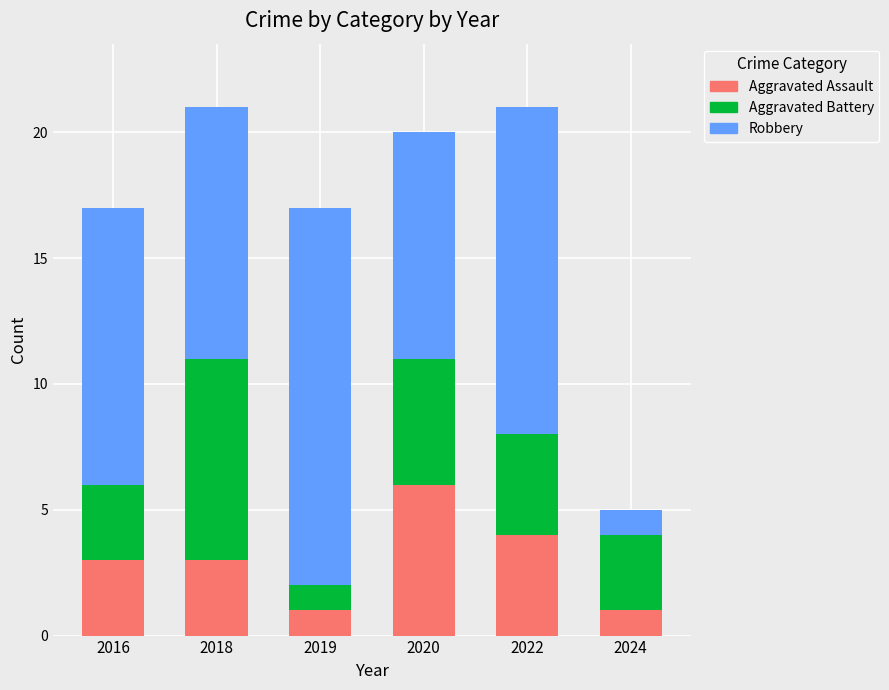

How many data points does each series have?

6